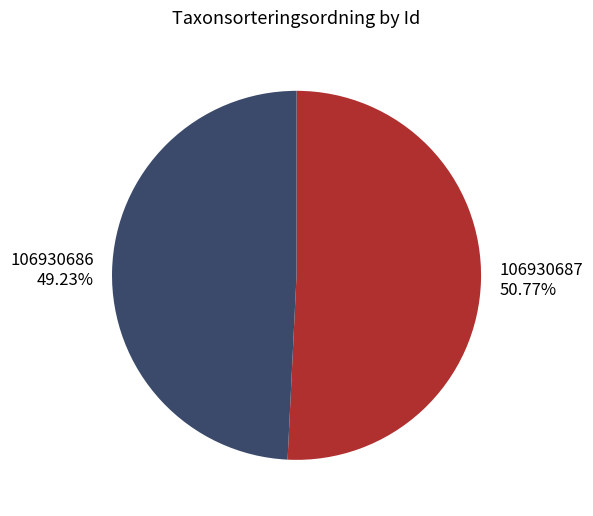

Which has a higher value, 106930687 or 106930686?

106930687